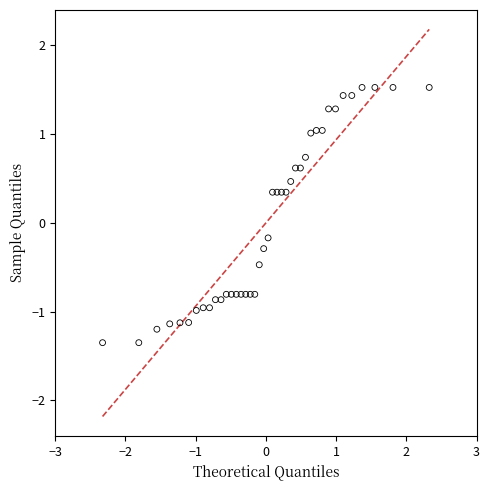

What is the range of X values (max minus min)?

4.7